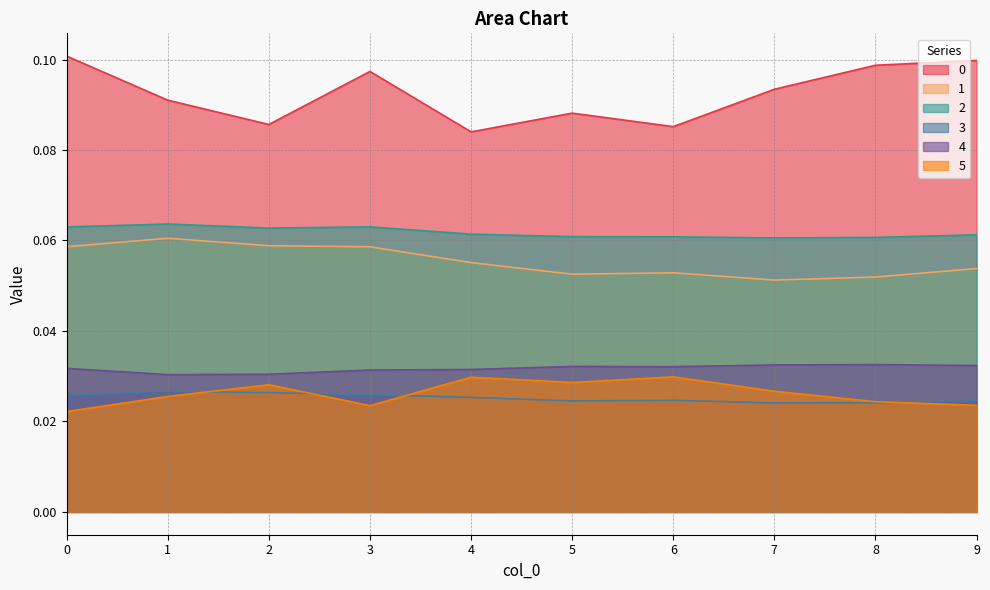

What is the value of the 0 point at the 10th from the left?

0.1